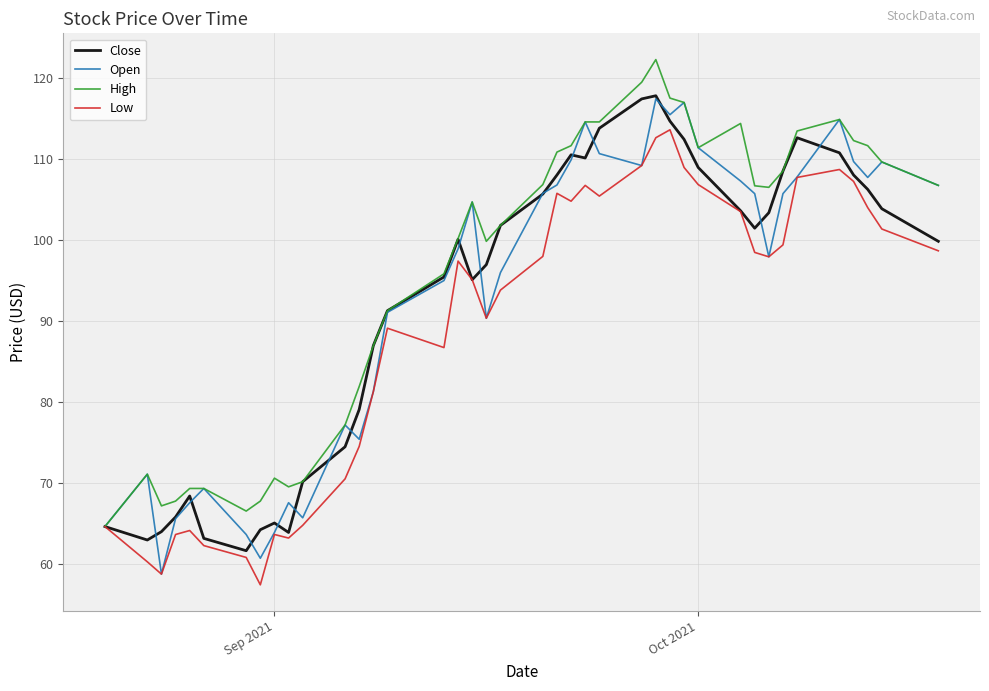

What is the lowest value of the Low series?

57.4